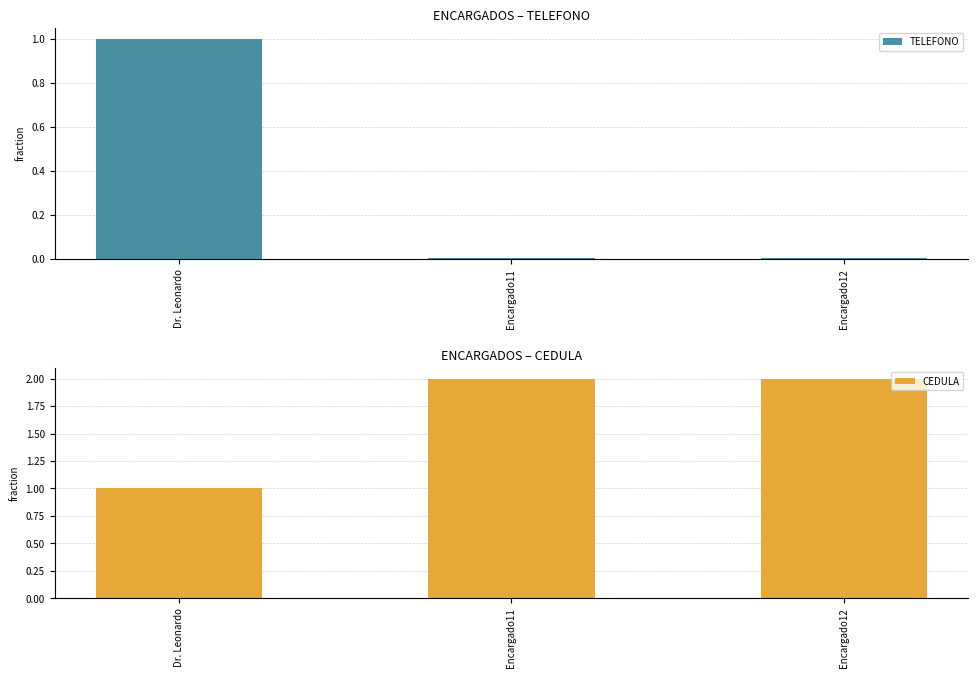

How many groups of bars are there?

3